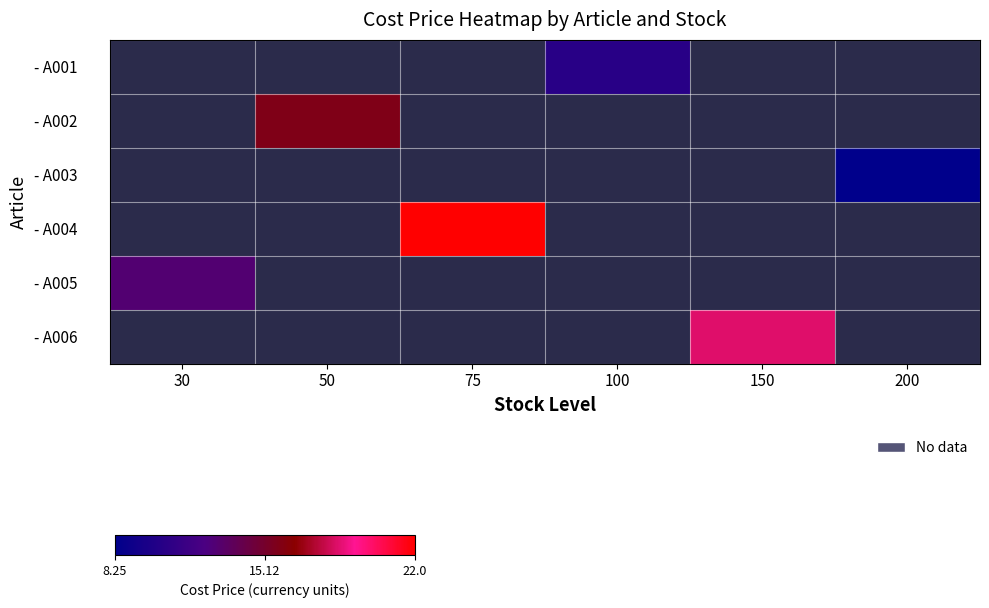

Is it true that - A006 equals 4.0 at 150?

False